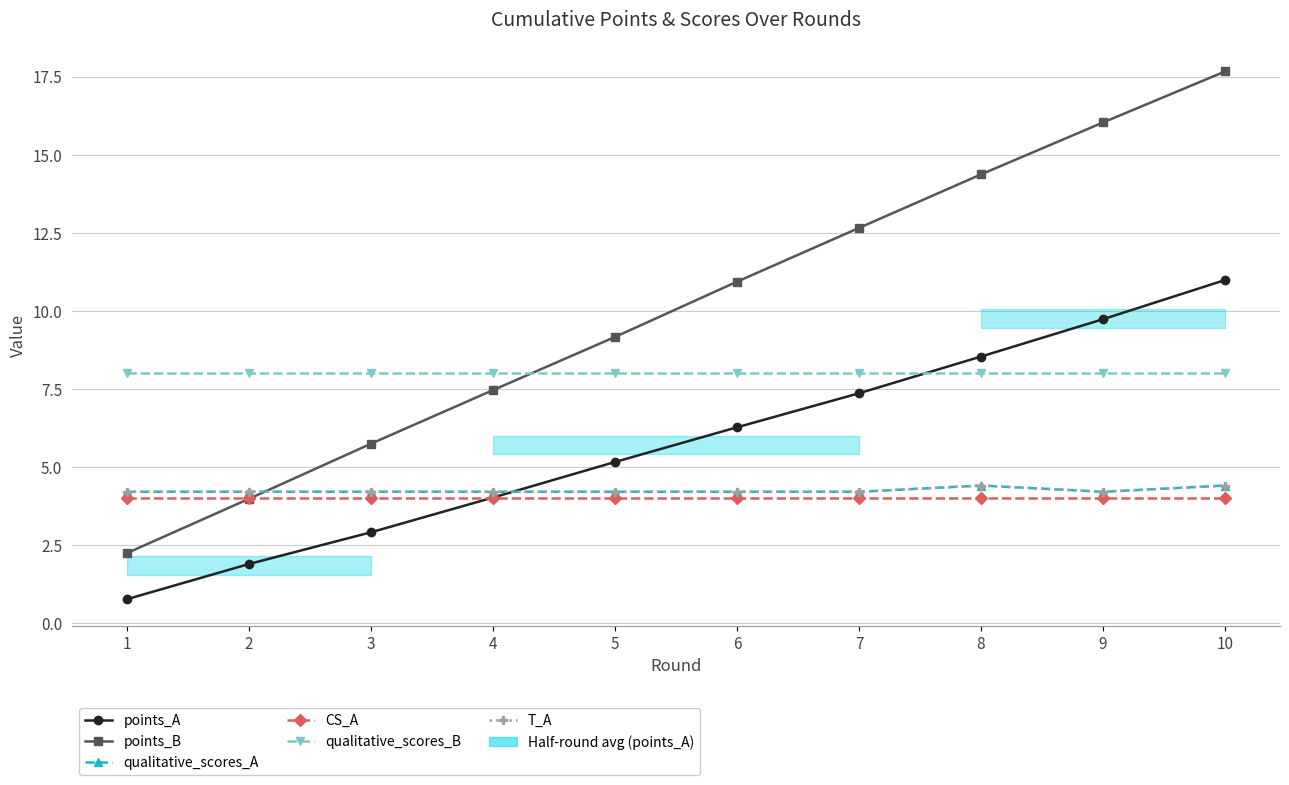

Is this an area chart (filled region under the line)?

No